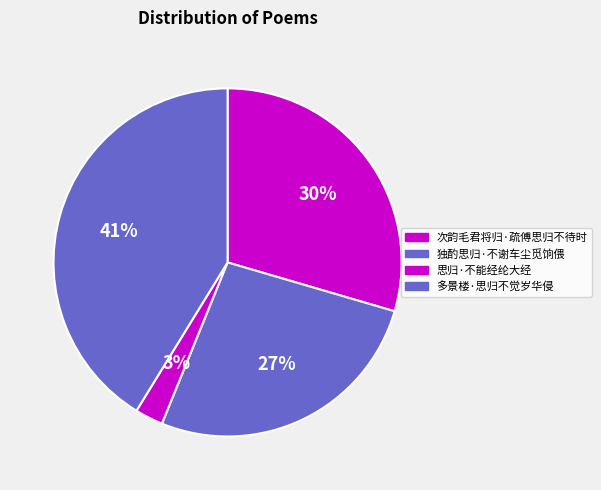

Count the number of slices in the pie.

4